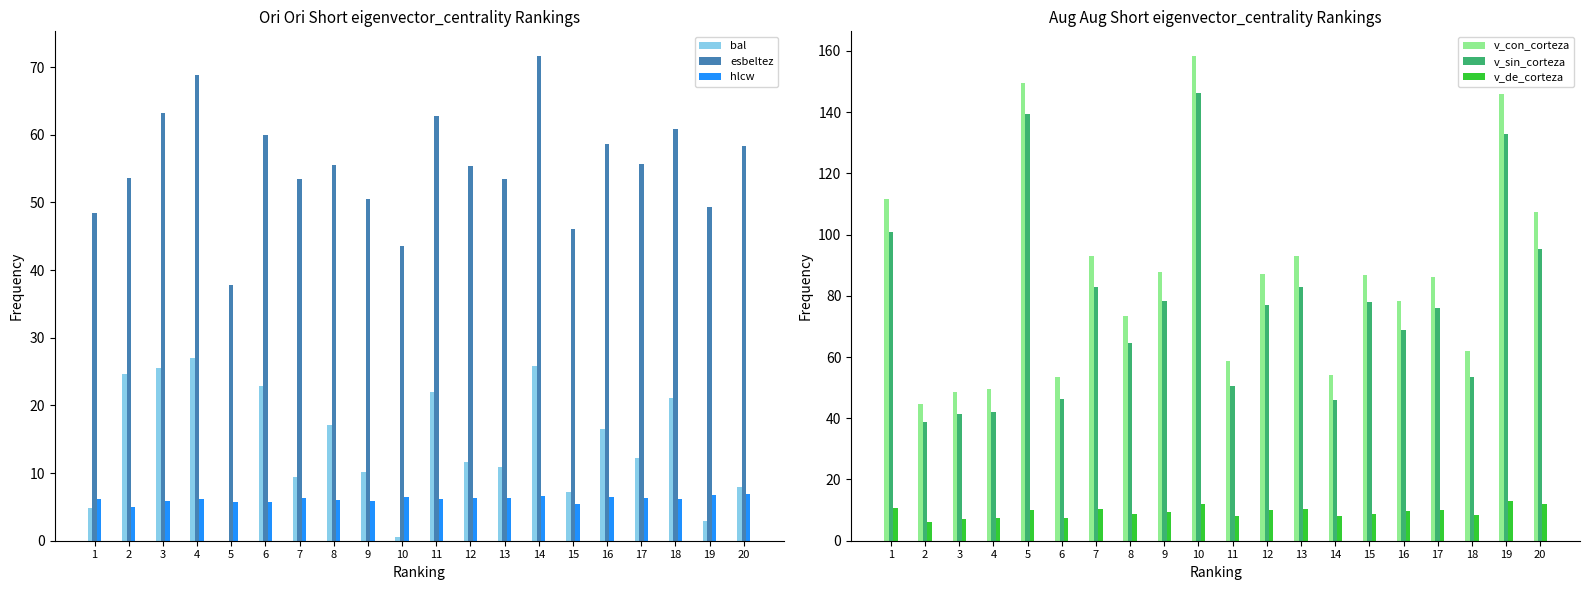

What is the difference between the maximum and second lowest values in the v_sin_corteza series?

104.8